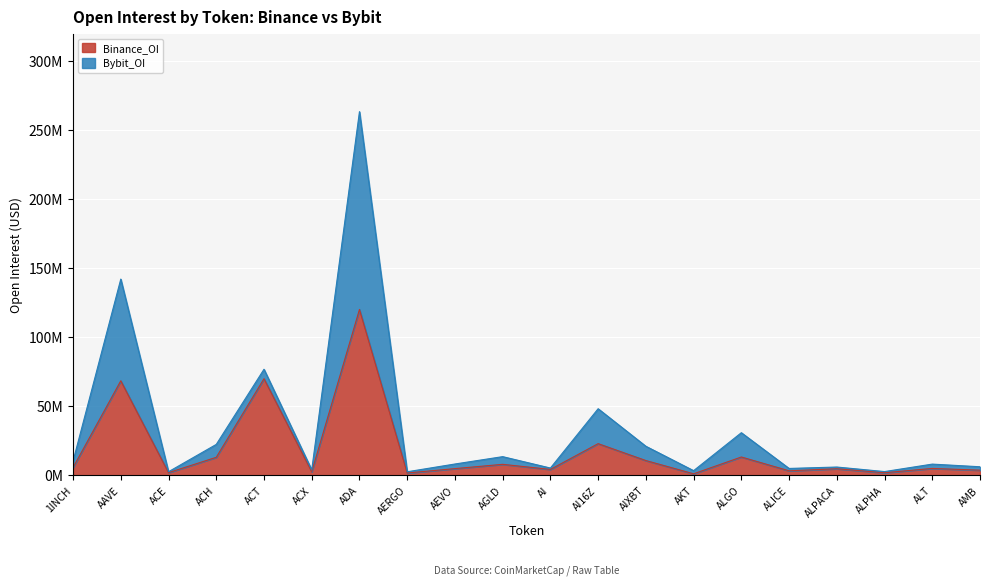

What is the value of the 7th point from the left?

120167424